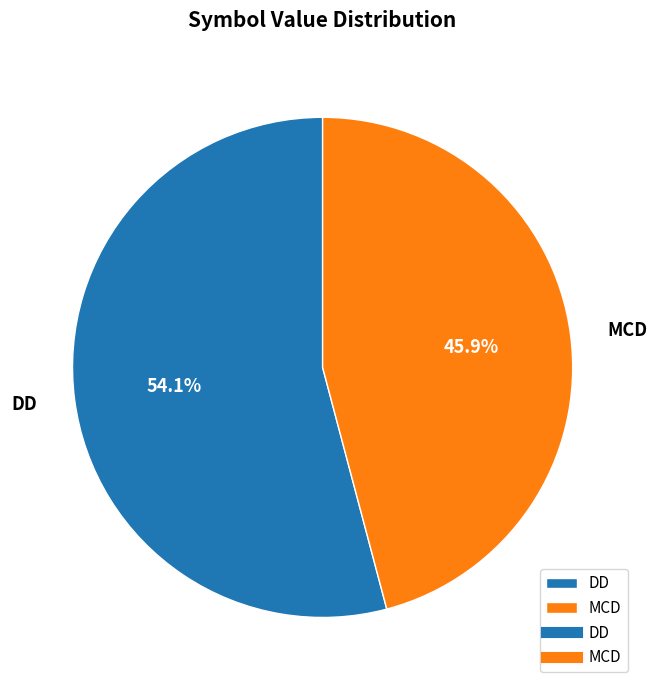

How many slices are in this pie chart?

2